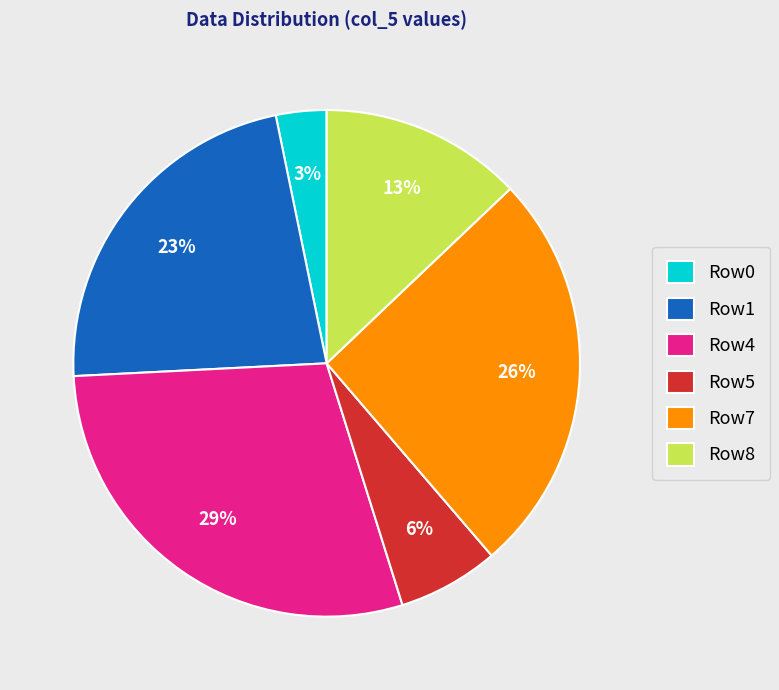

Do Row1 and Row5 together represent more than half of the pie?

No